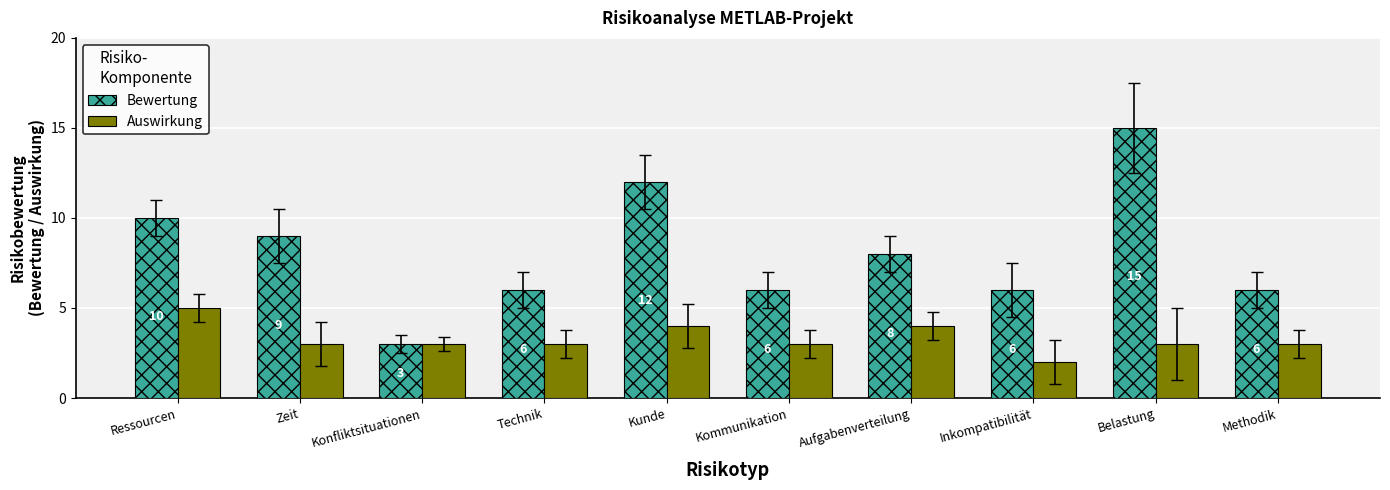

What is the total value across all series at Kommunikation?

9